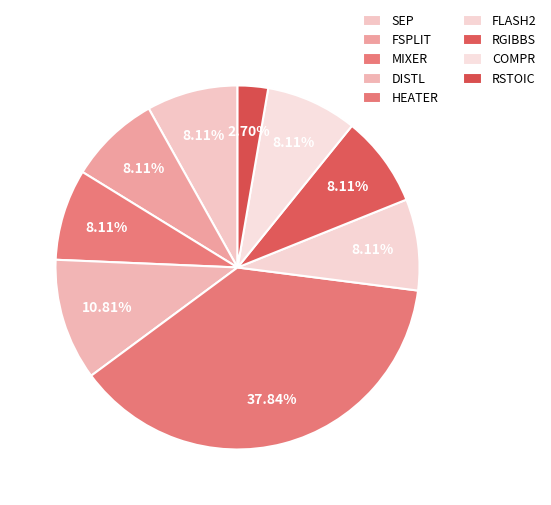

How many slices are in this pie chart?

9